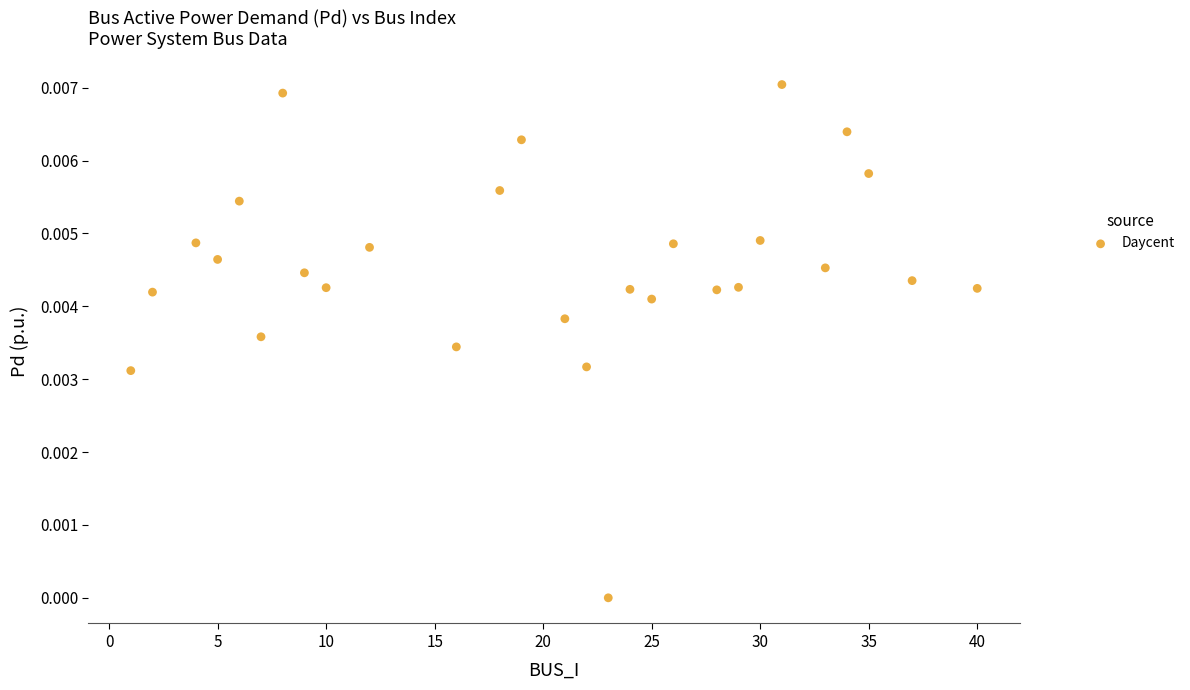

How many data points are displayed?

28